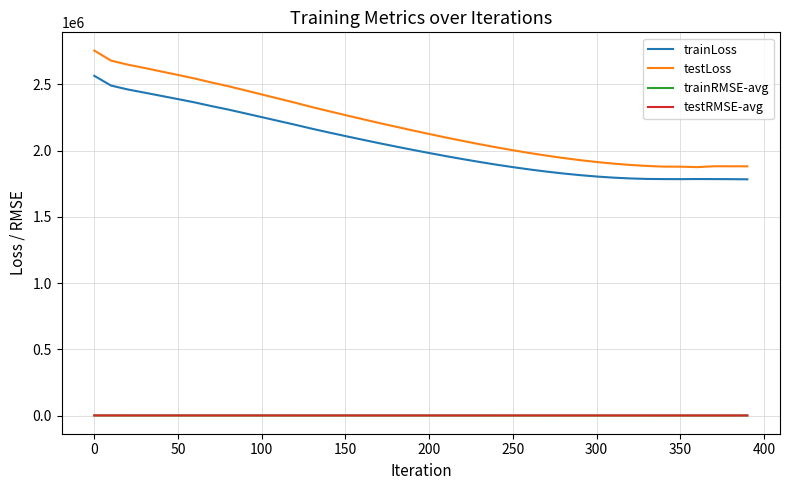

Which series has the largest total across all categories?

testLoss